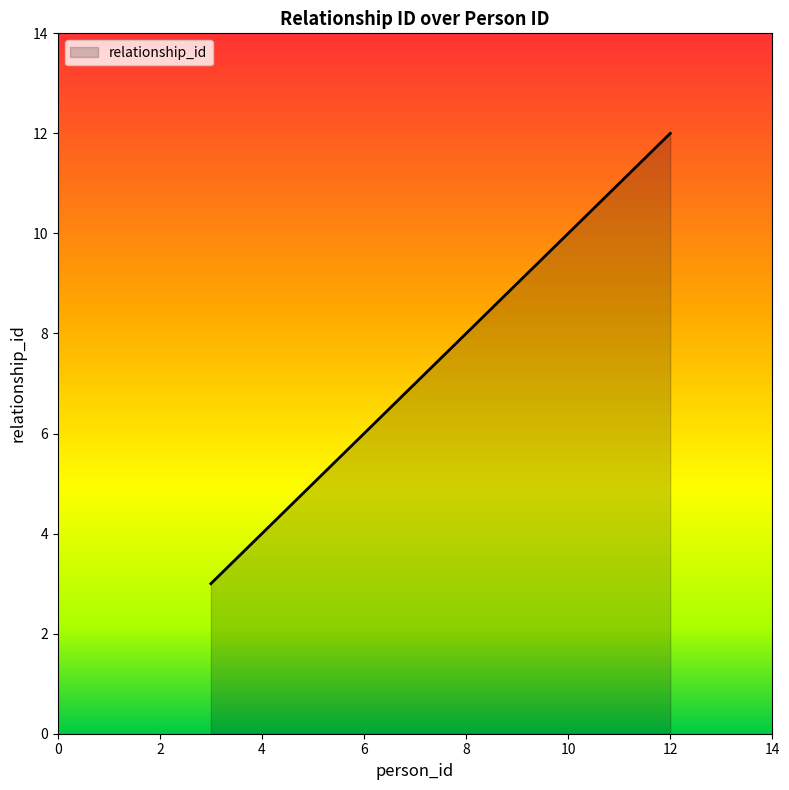

What is the average value?

7